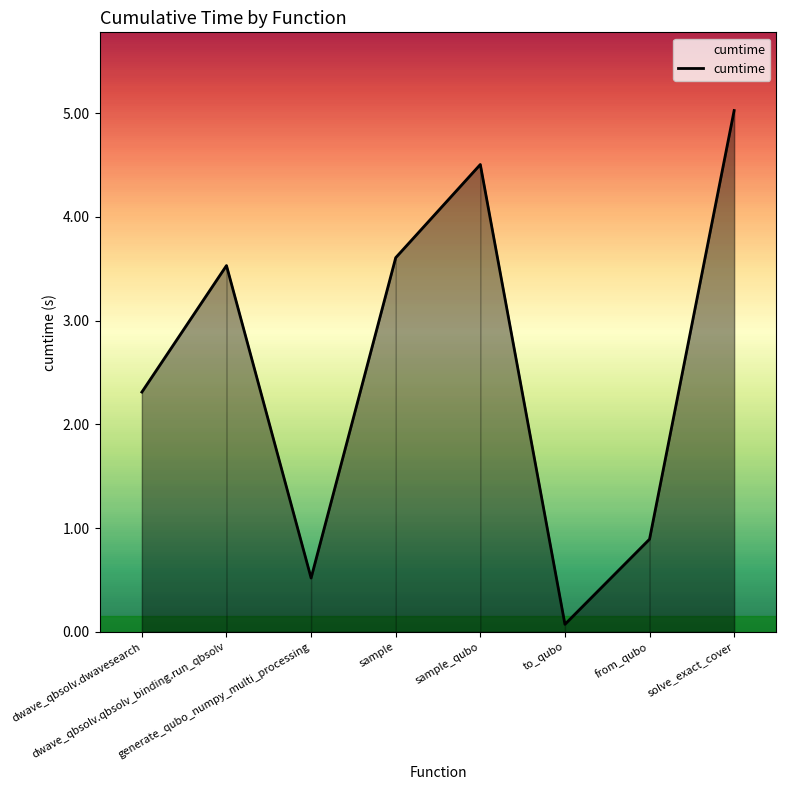

Reading right to left, extract all data points from this chart.

solve_exact_cover=5.0	from_qubo=0.9	to_qubo=0.1	sample_qubo=4.5	sample=3.6	generate_qubo_numpy_multi_processing=0.5	dwave_qbsolv.qbsolv_binding.run_qbsolv=3.5	dwave_qbsolv.dwavesearch=2.3